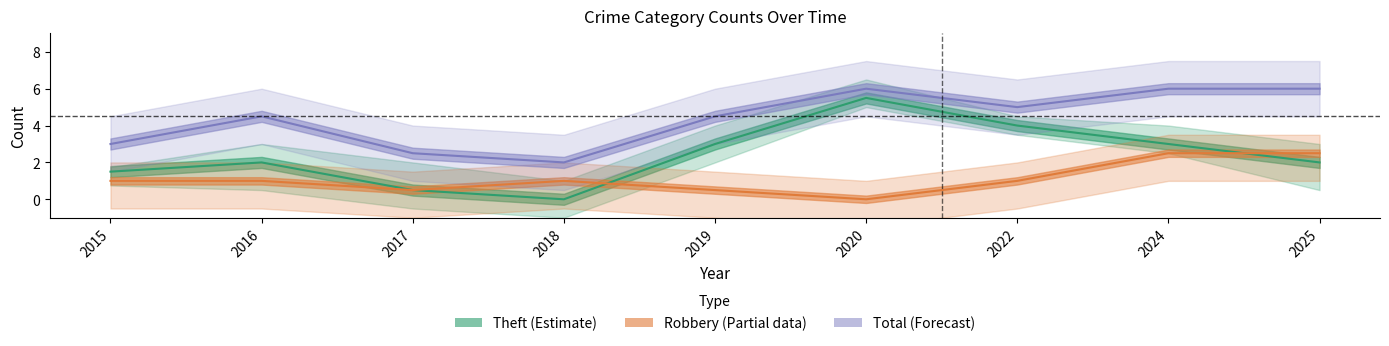

What value does the Robbery (Partial) series have at 2025?

2.5